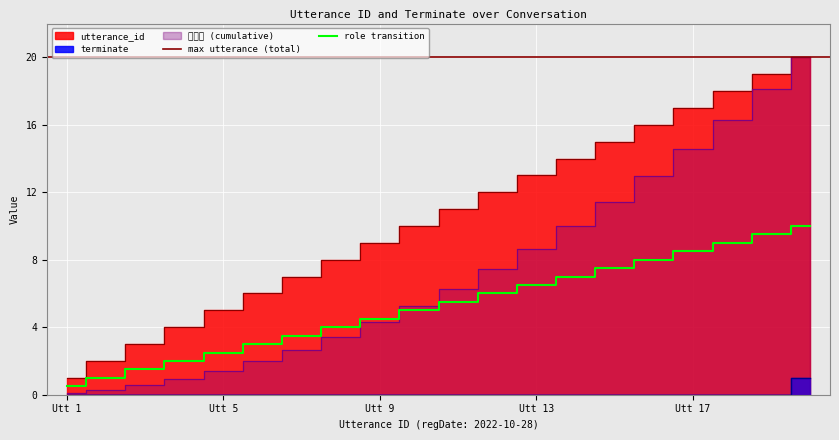

True or false: utterance_id and terminate cross at least once.

False